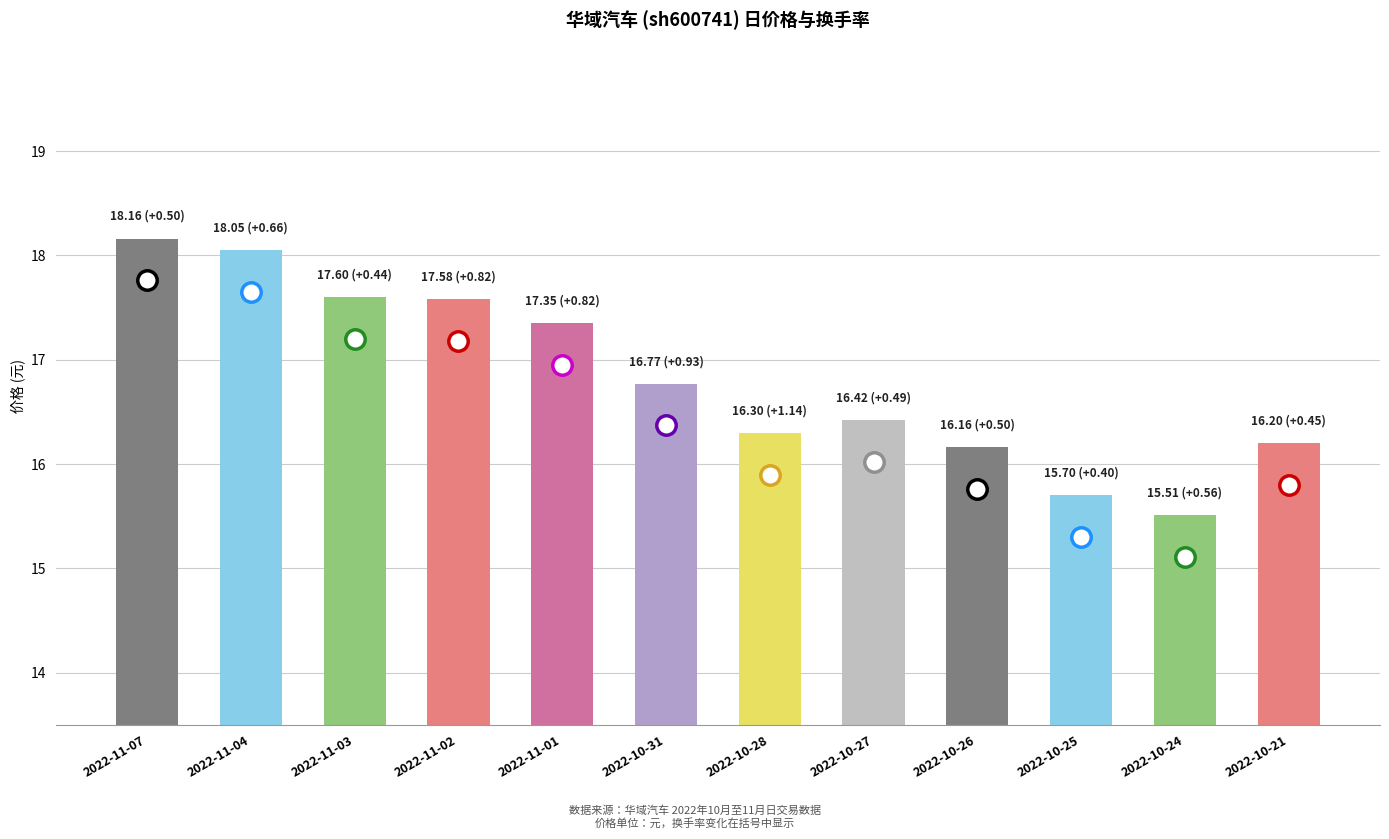

Reading right to left, transcribe all the data shown in this chart.

16.2	15.5	15.7	16.2	16.4	16.3	16.8	17.4	17.6	17.6	18.1	18.2